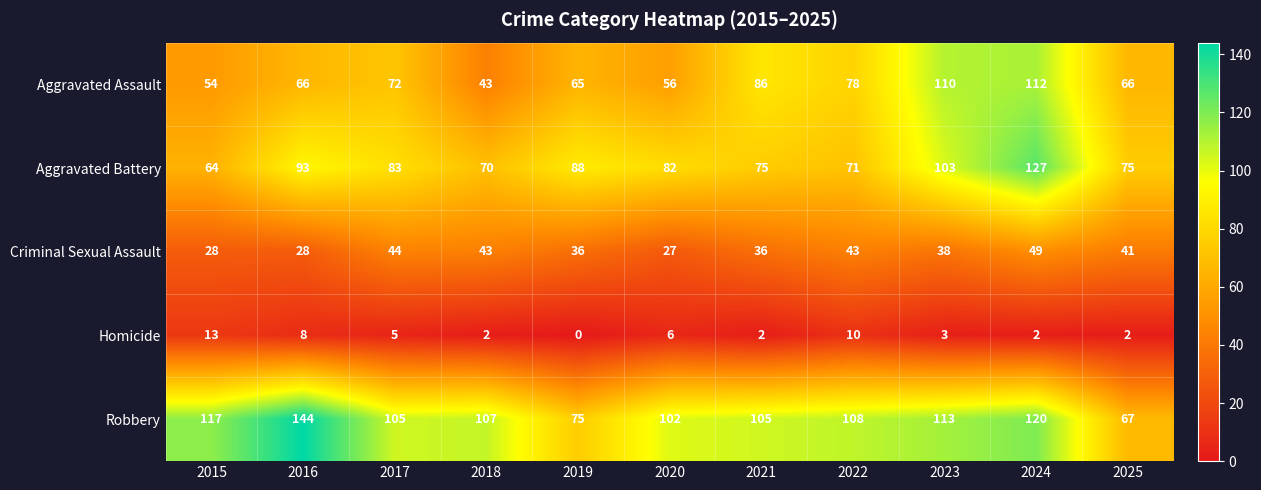

At which label does Aggravated Battery first exceed 82?

2016